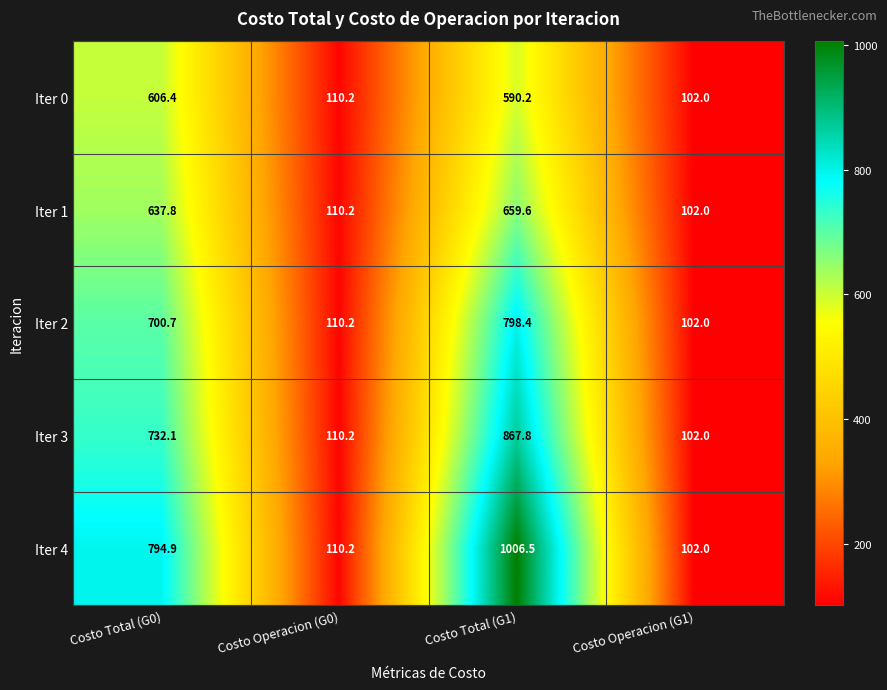

List the series in order of their overall mean, lowest first.

Iter 0, Iter 1, Iter 2, Iter 3, Iter 4